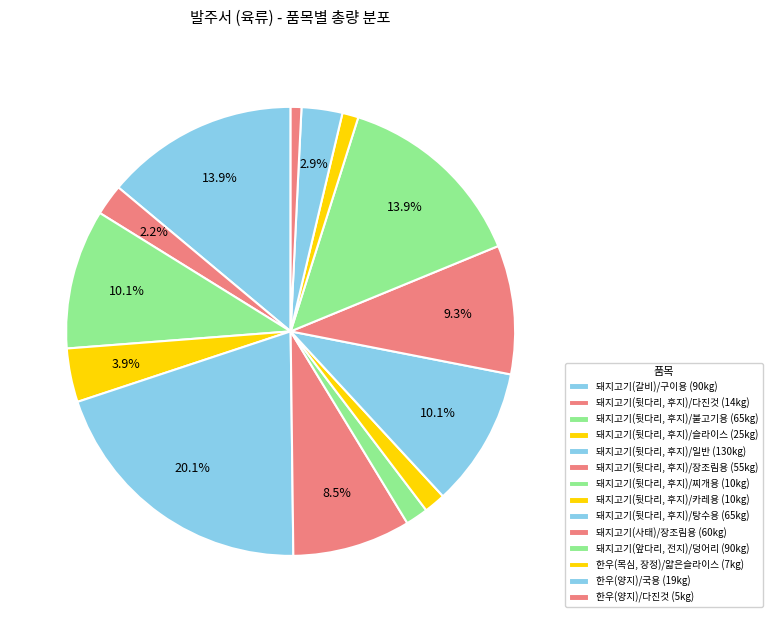

To the nearest percent, what is the difference between the 돼지고기(뒷다리, 후지)/카레용 and 돼지고기(갈비)/구이용 slice percentages?

12%